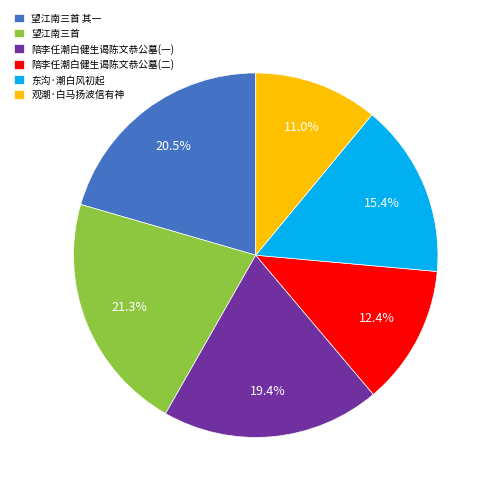

What is the total percentage of 东沟·潮白风初起 and 陪李任潮白健生谒陈文恭公墓(二)?

27.8%